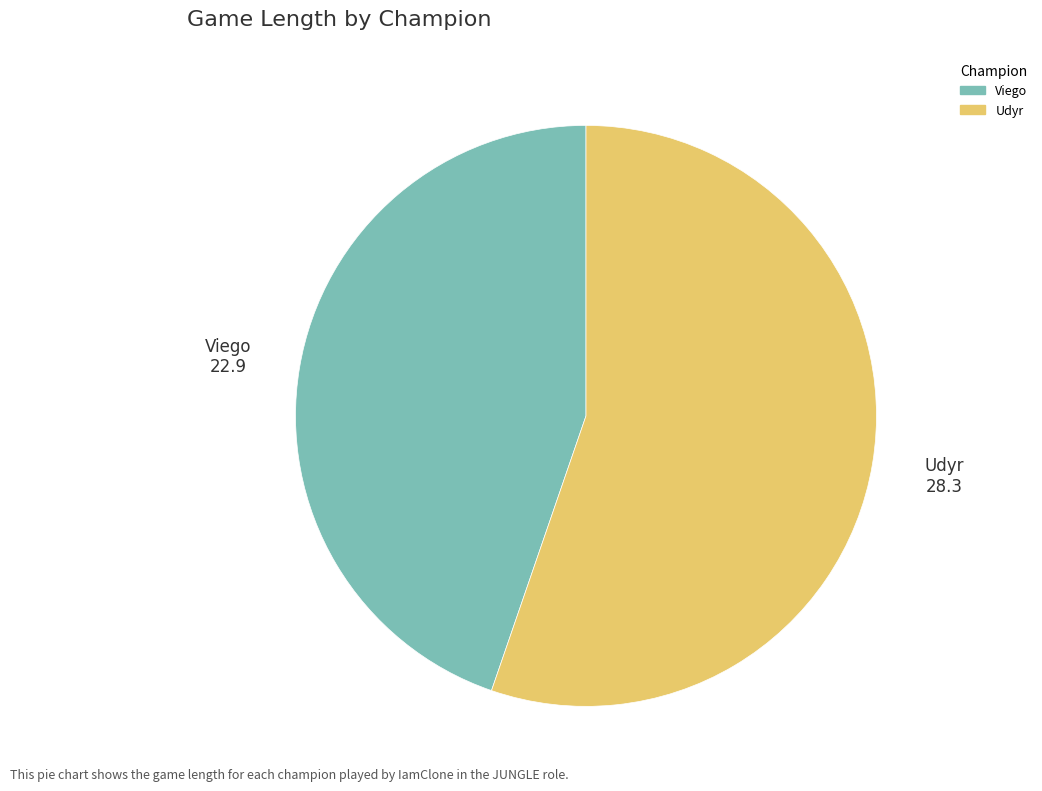

Which has a higher value, Udyr or Viego?

Udyr